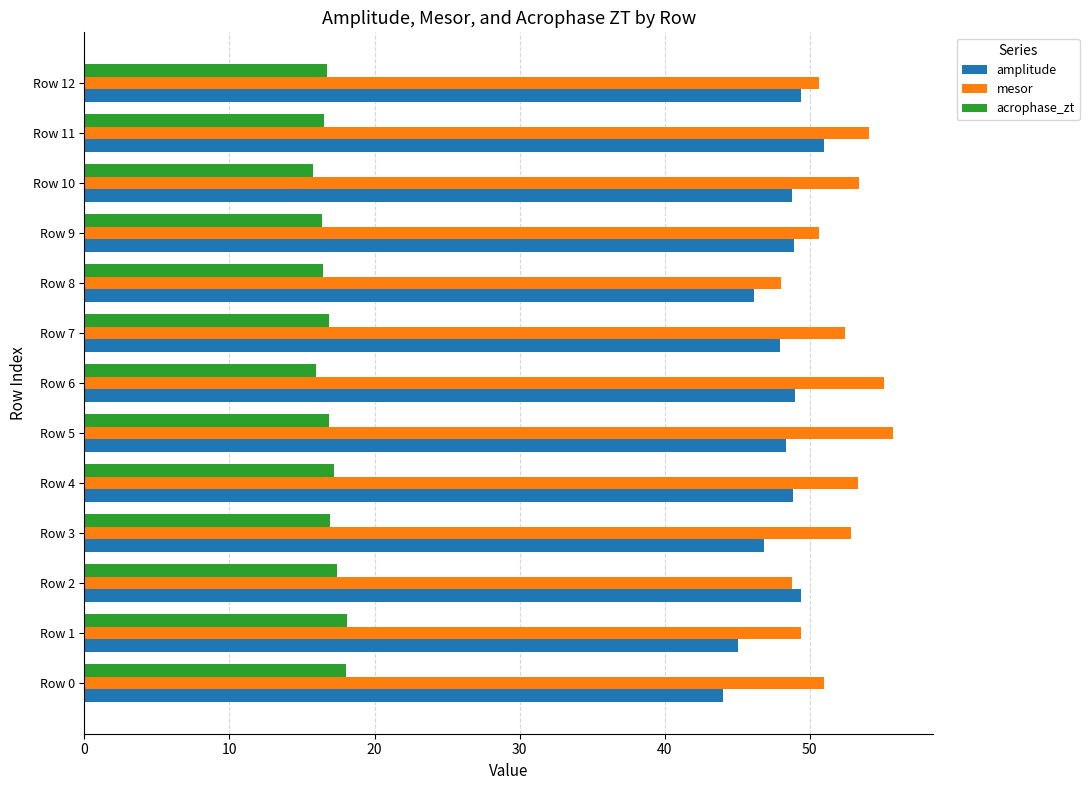

What is the difference between the second highest and second lowest values in the acrophase_zt series?

2.0